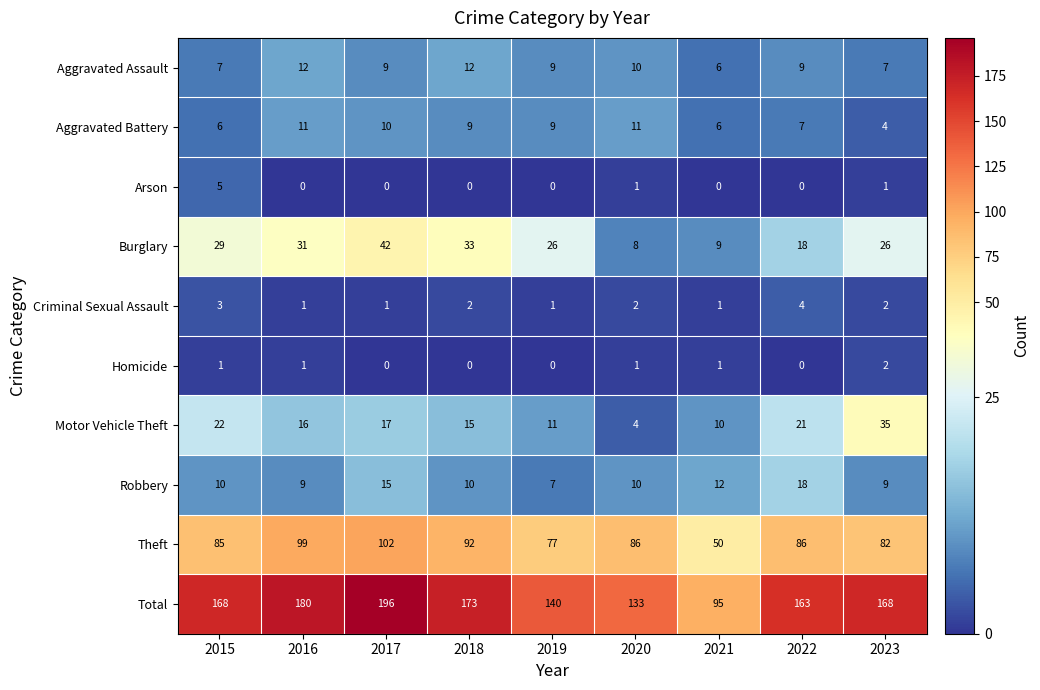

What is the highest value of the Aggravated Battery series?

11